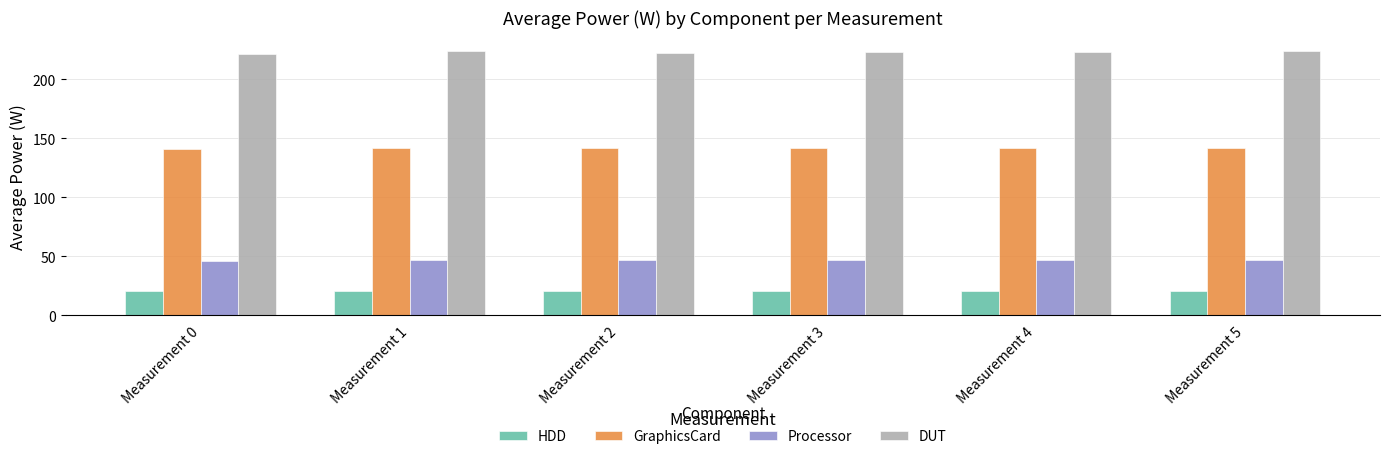

List the series in order of their peak value, lowest first.

HDD, Processor, GraphicsCard, DUT